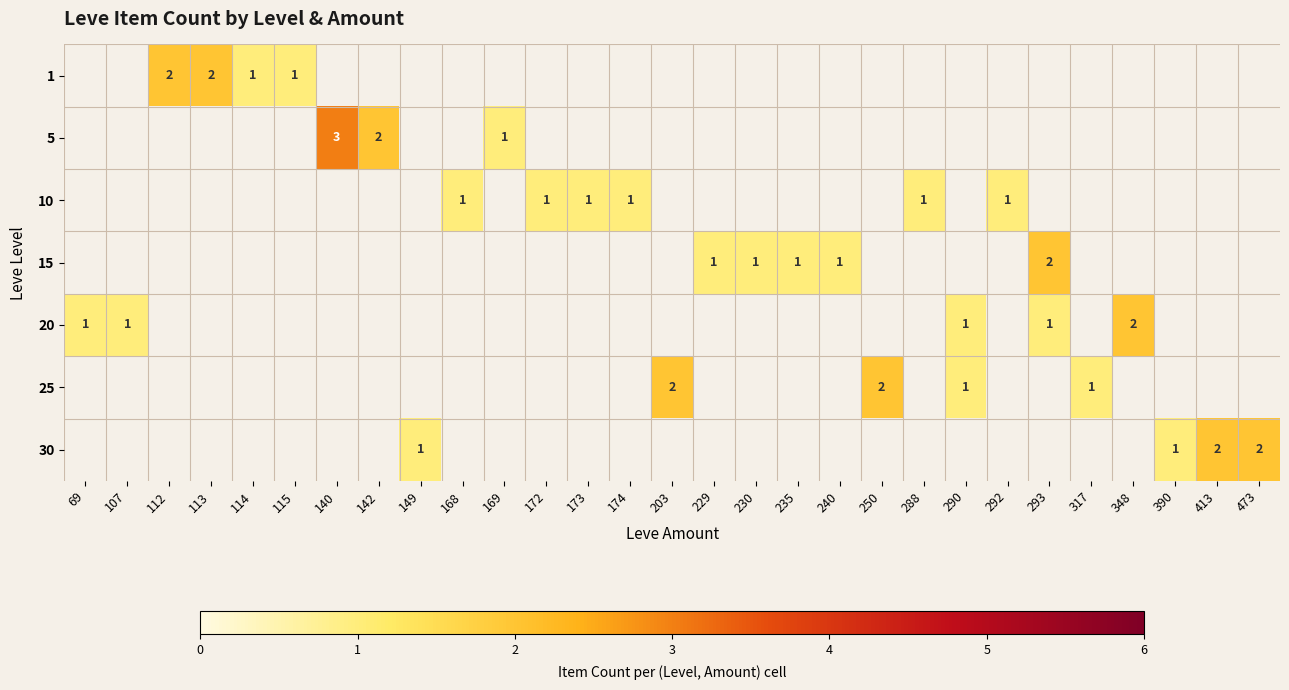

The 5 series shows 1 at 169. True or false?

True